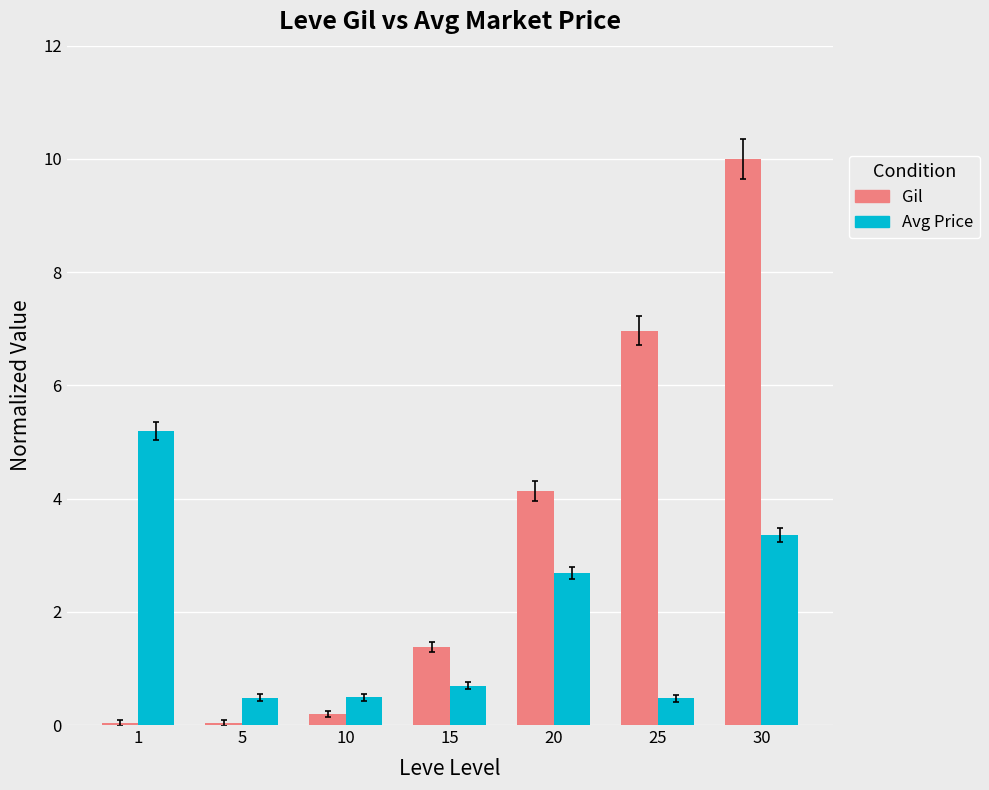

What is the sum of all Avg Price values?

13.4